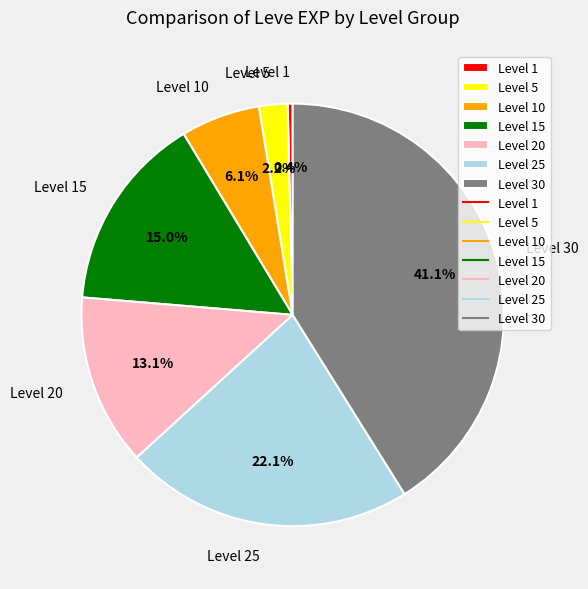

Does any single category account for the majority?

No